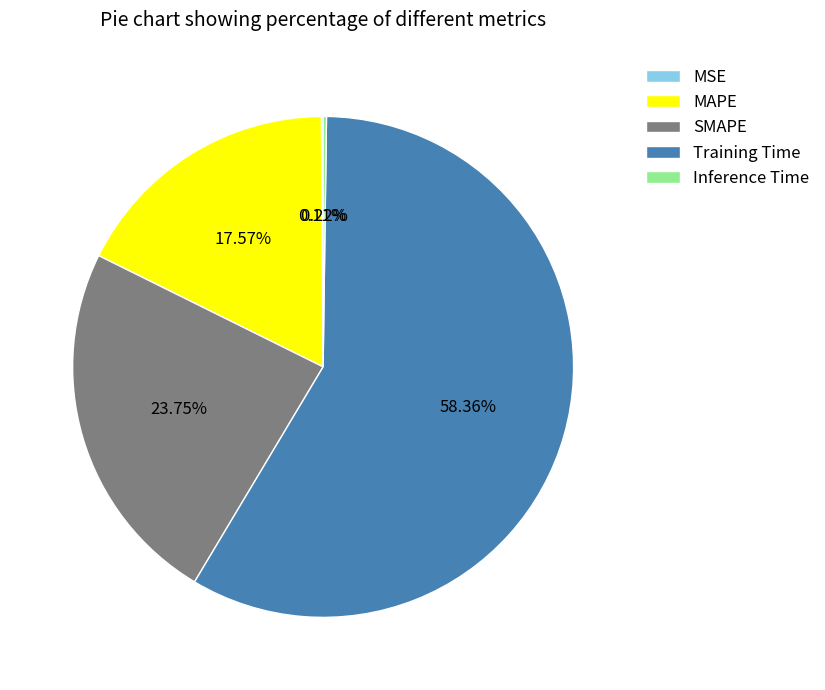

Which category has the biggest portion of the pie?

Training Time